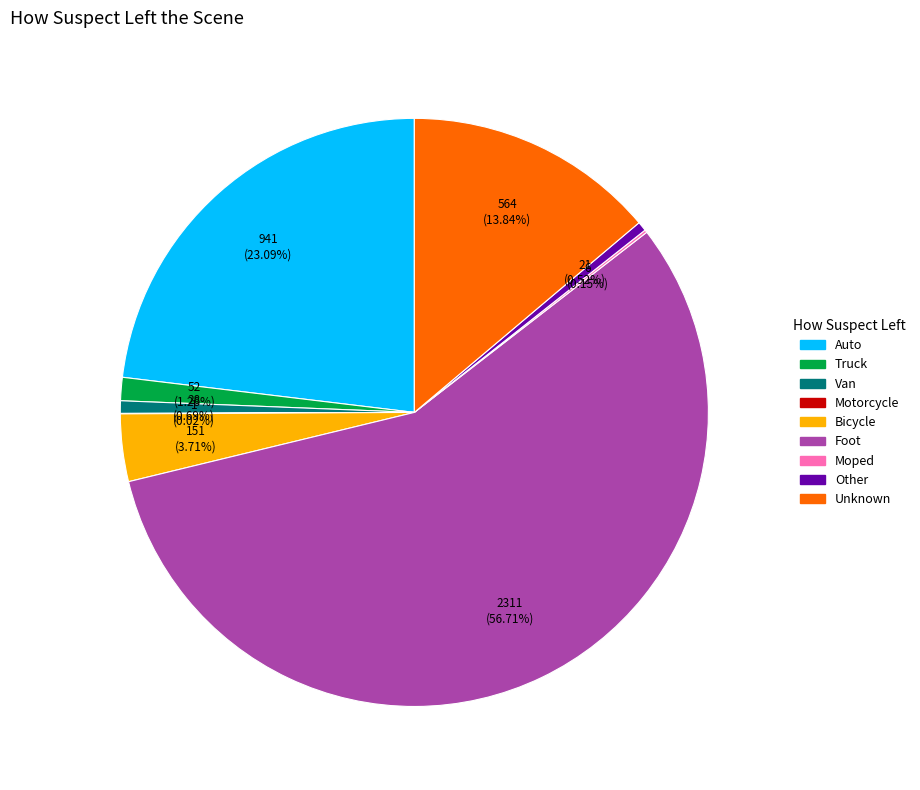

Do Truck and Auto together represent more than half of the pie?

No